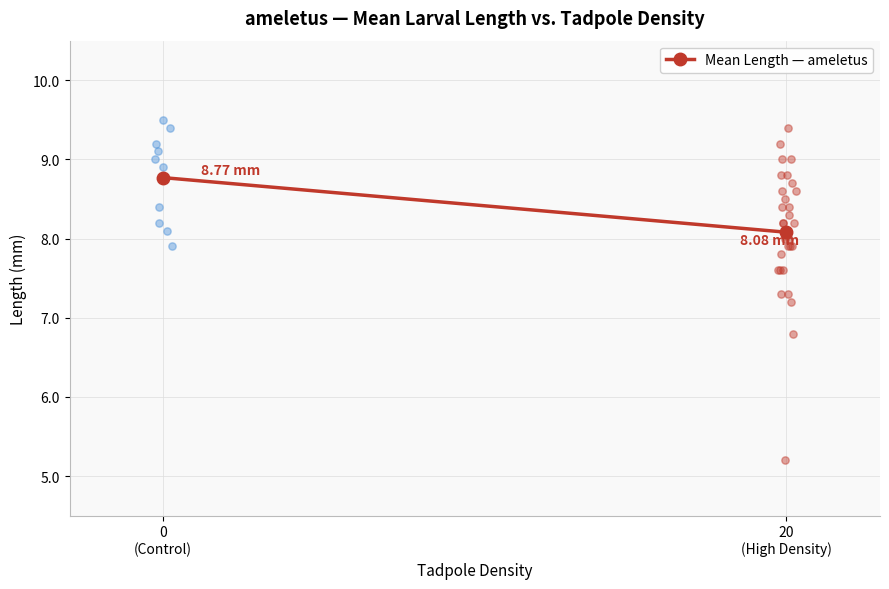

Approximately how many times larger is the value at 0
(Control) compared to 20
(High Density)?

1.1